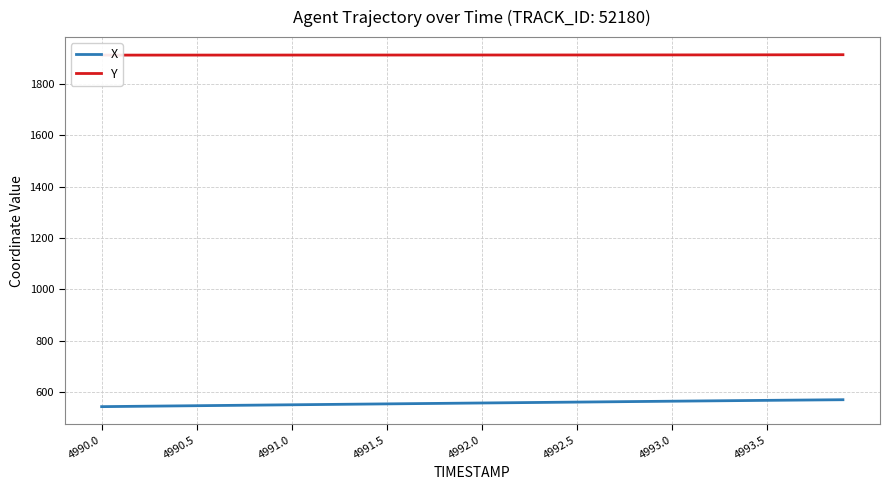

Does the chart have visible grid lines?

Yes